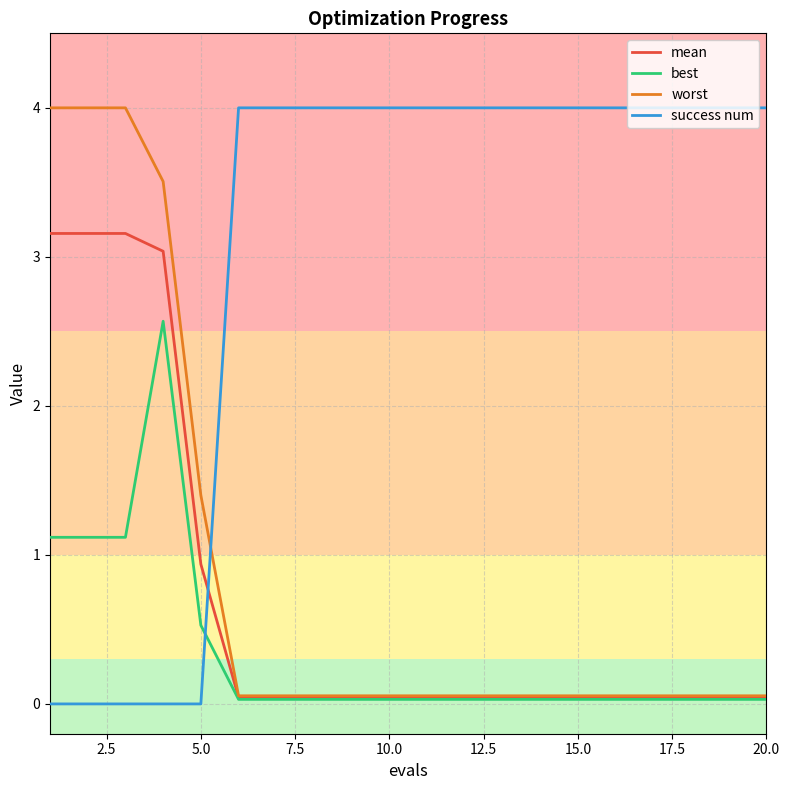

True or false: worst and success num cross at least once.

True